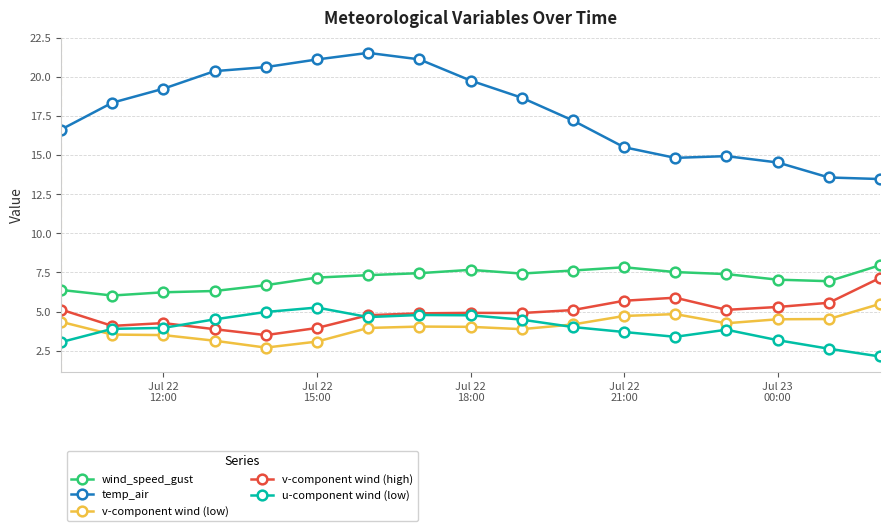

True or false: v-component wind (high) and wind_speed_gust intersect in this chart.

False